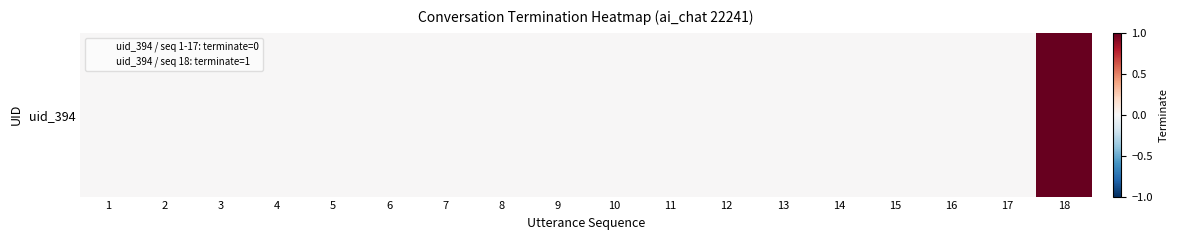

Count the number of data series in this chart.

1